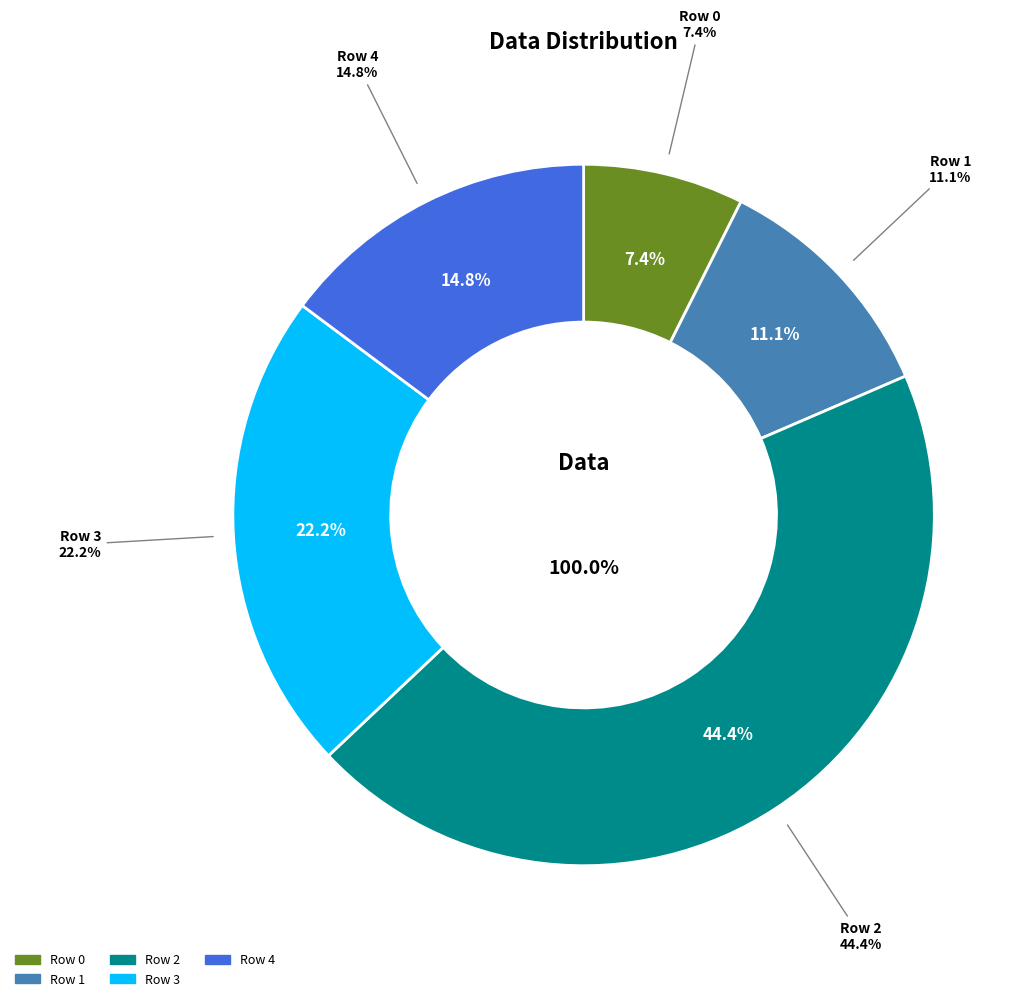

True or false: Row 3 accounts for 34% of the total.

False